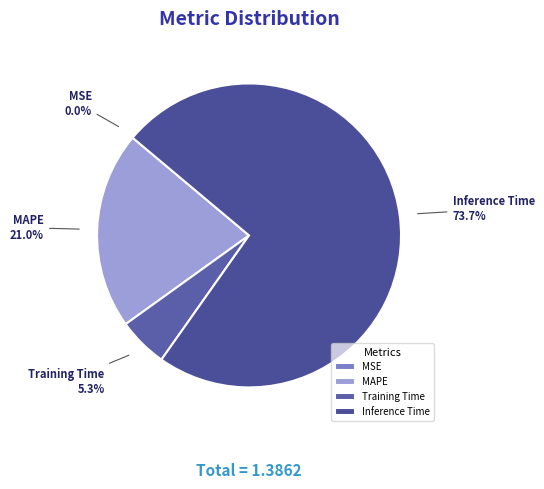

Combined, what portion of the pie is MAPE and Training Time?

26.3%